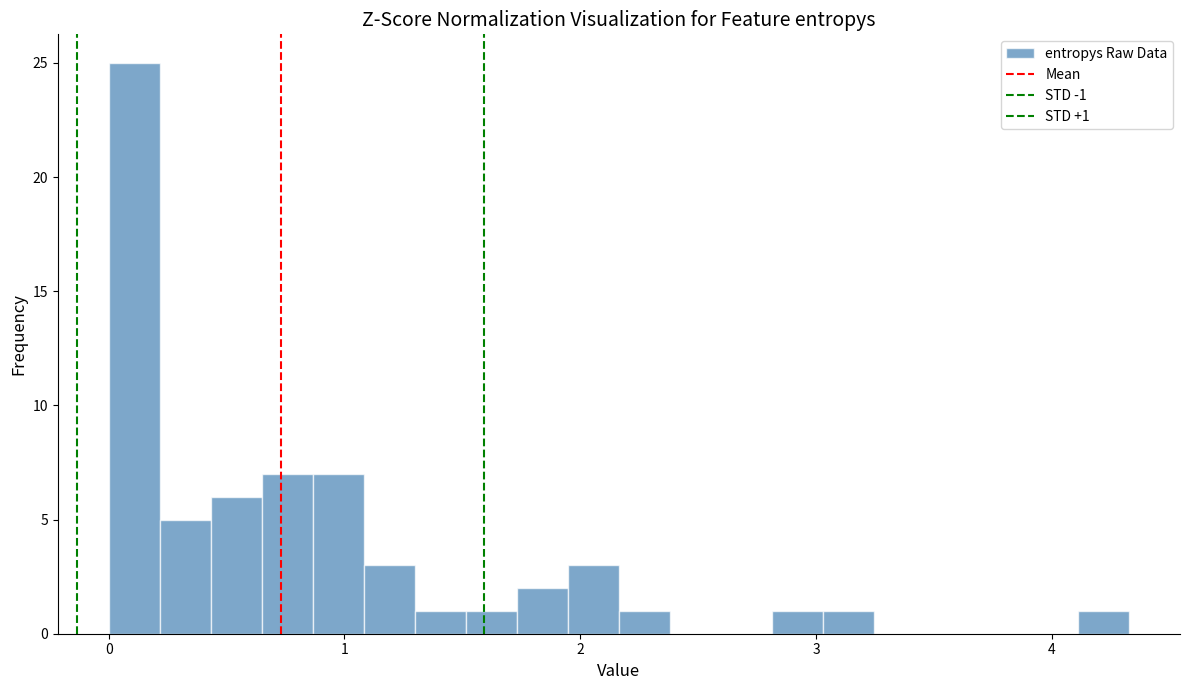

Read against the x-axis, roughly where is the centre of the tallest bar?

0.1